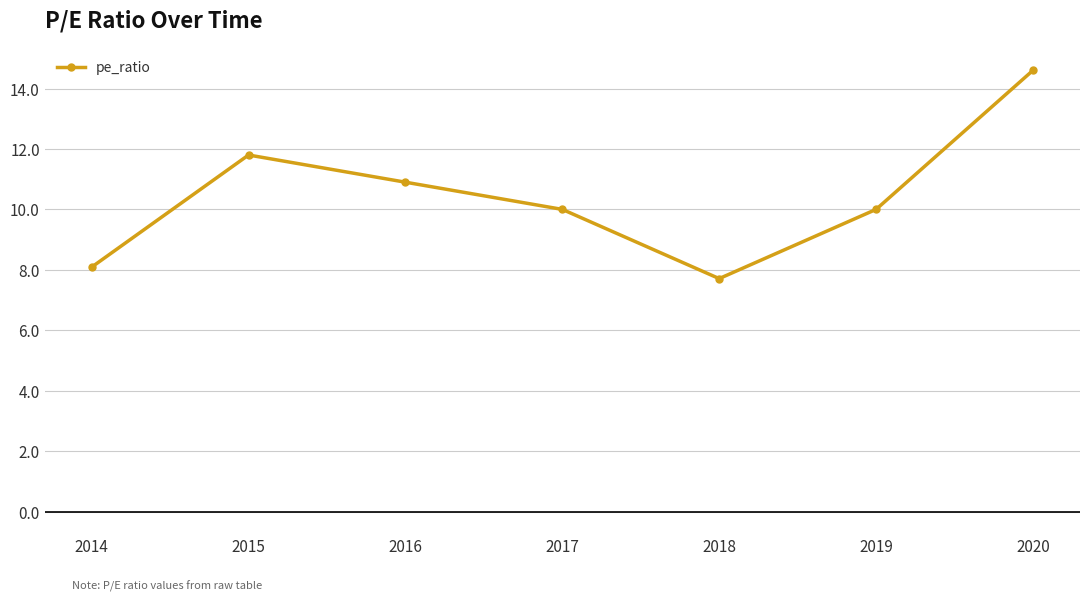

At which label is the value closest to 11?

2016